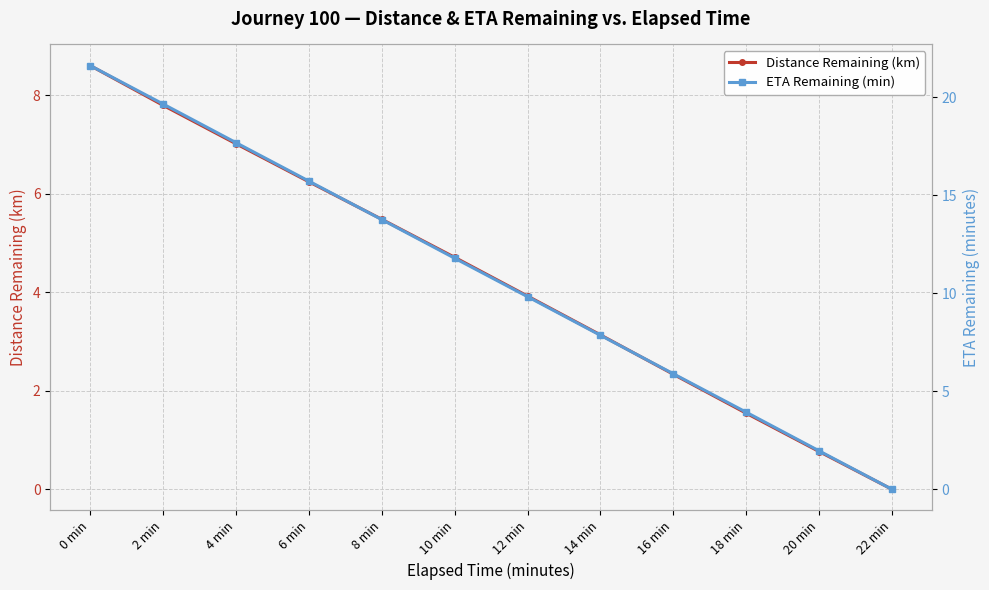

True or false: Distance Remaining (km) has a value of 2.1 at 6 min.

False